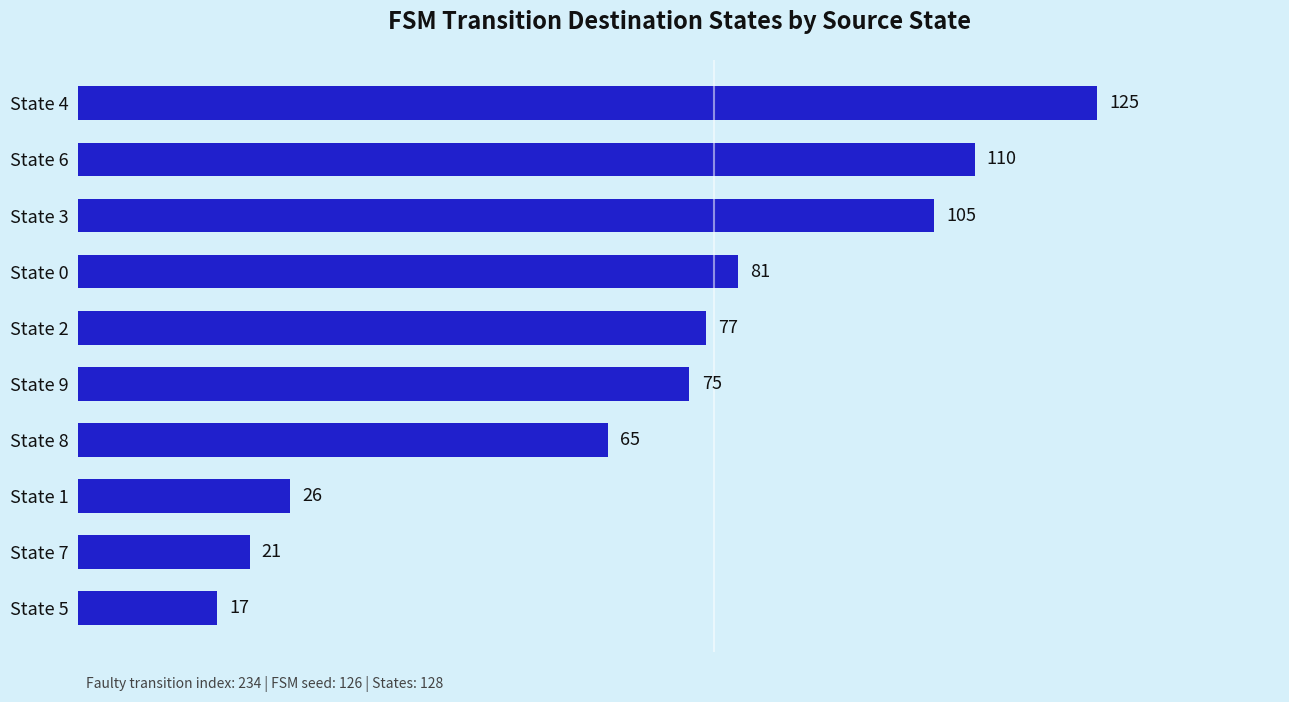

At which label is the value closest to 71?

State 9